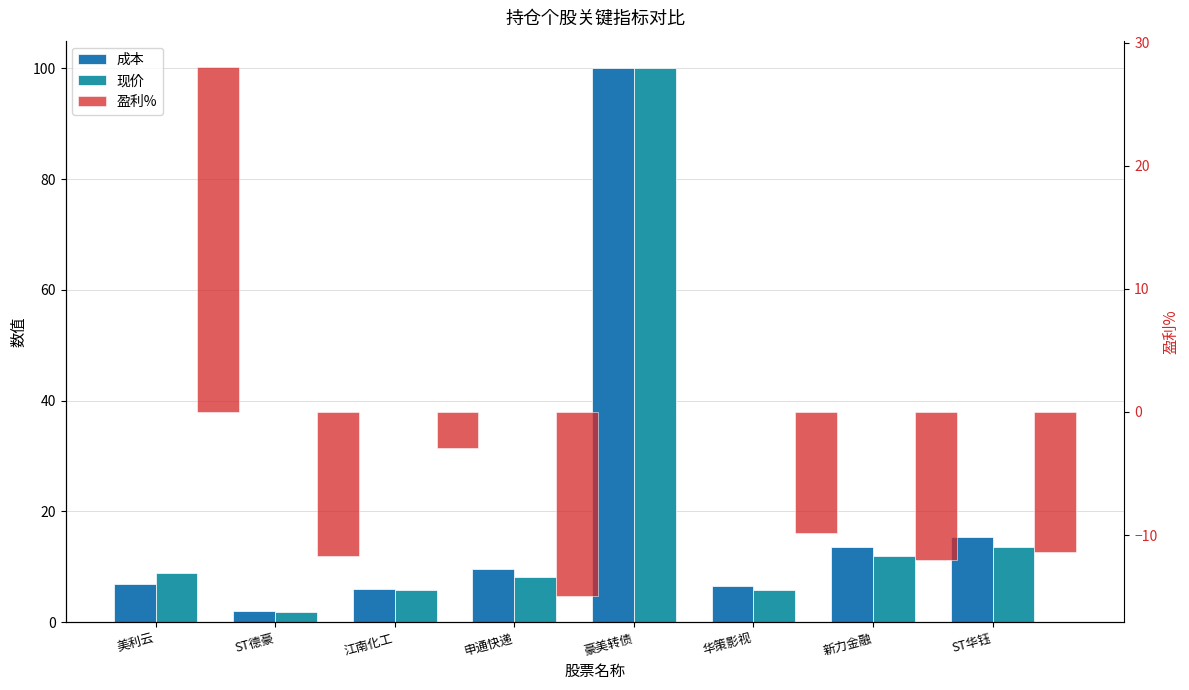

What is the sum of all 成本 values?

159.8